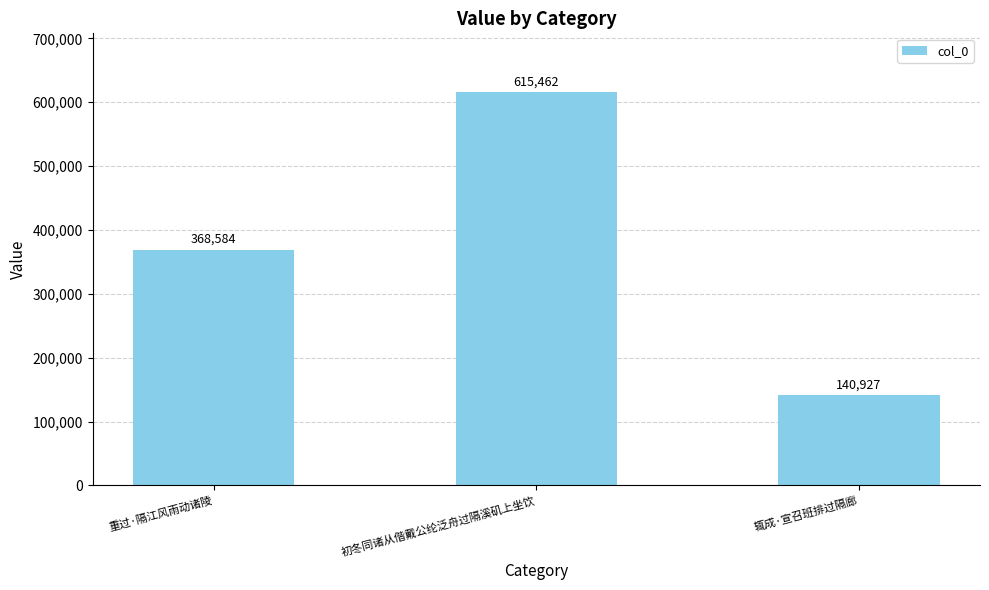

What is the average value?

374991